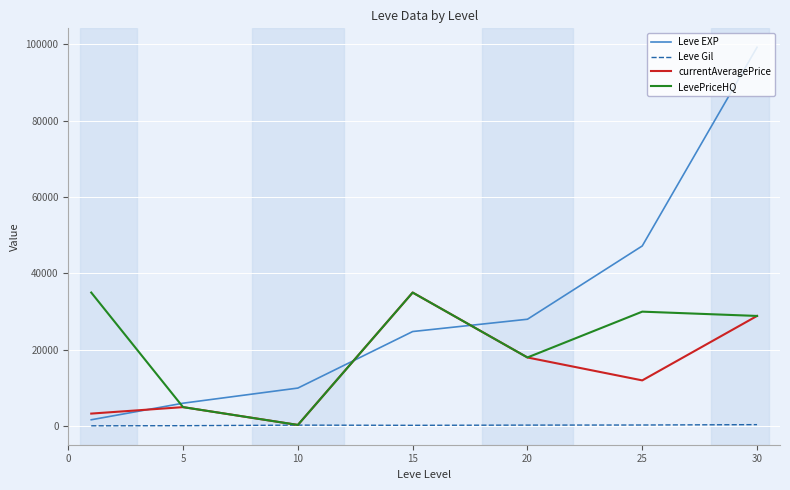

How many intersections are there between Leve EXP and currentAveragePrice?

3